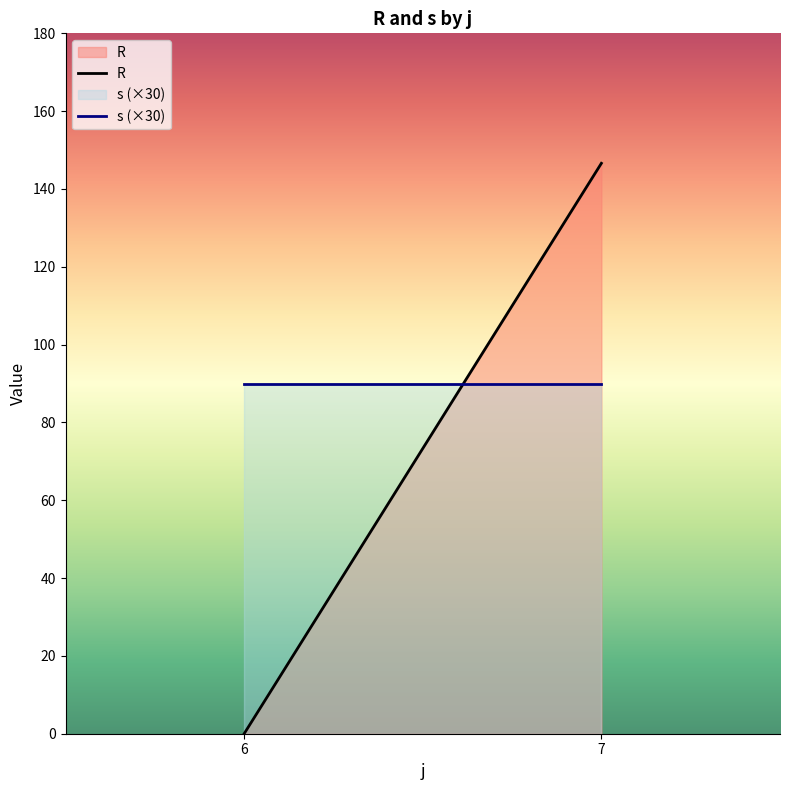

Read the s (×30) value at 6.

90.0